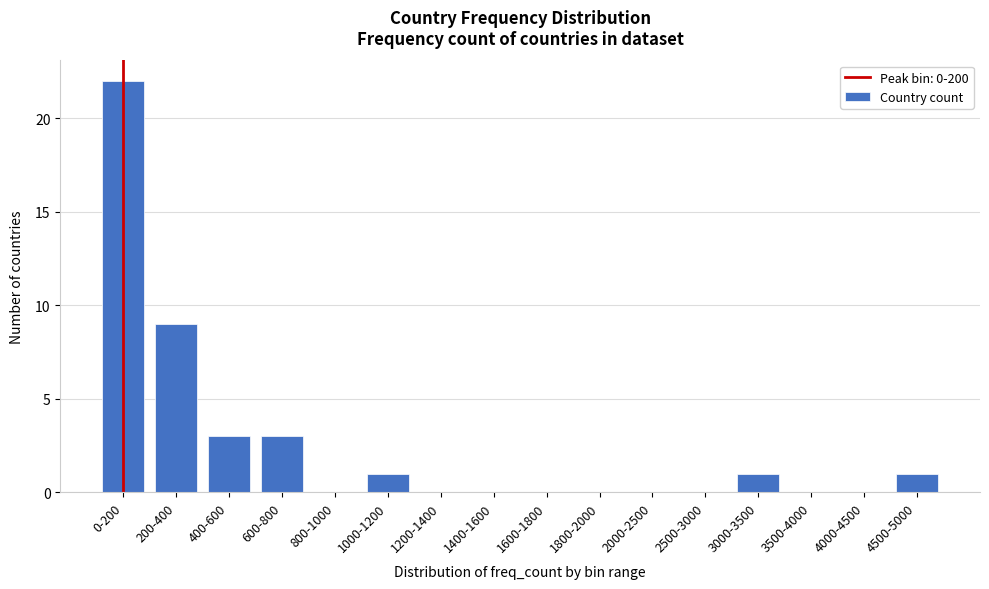

Reading right to left, transcribe all the data shown in this chart.

4500-5000=1	4000-4500=0	3500-4000=0	3000-3500=1	2500-3000=0	2000-2500=0	1800-2000=0	1600-1800=0	1400-1600=0	1200-1400=0	1000-1200=1	800-1000=0	600-800=3	400-600=3	200-400=9	0-200=22